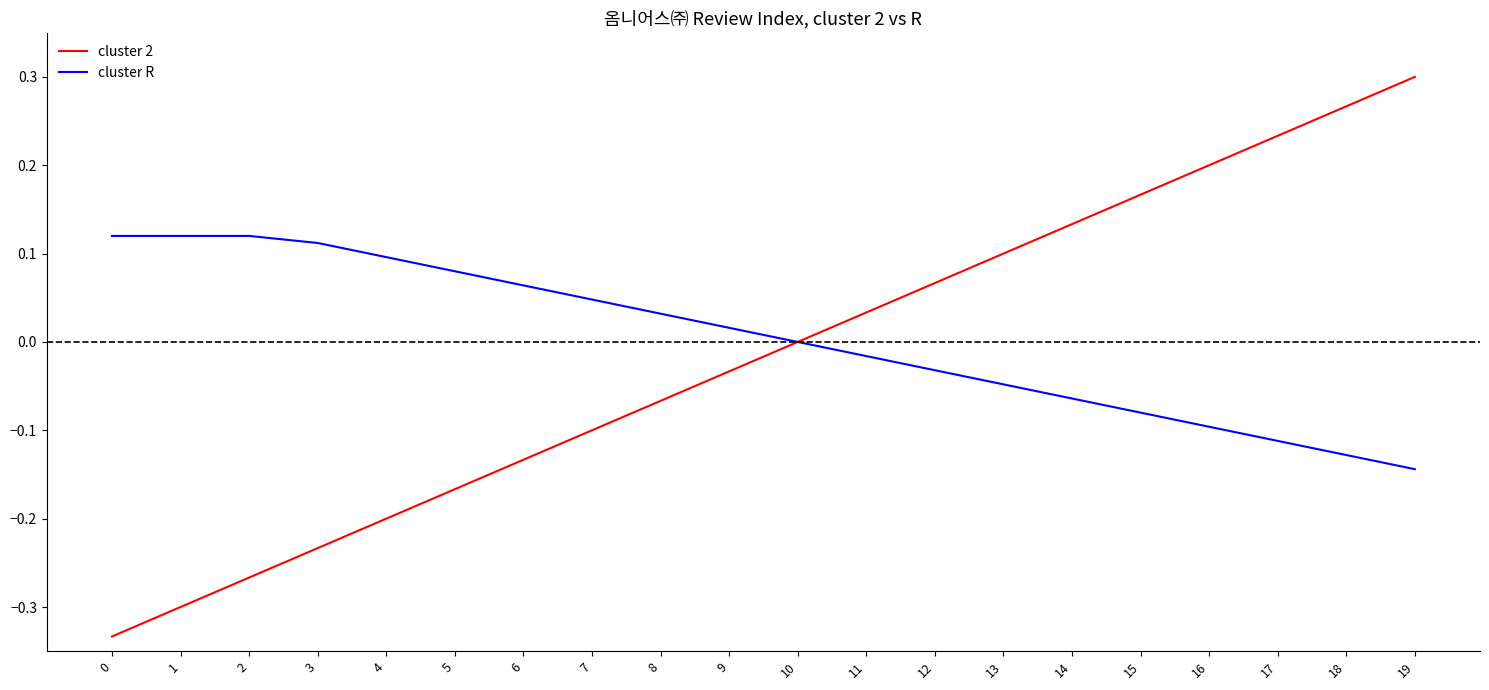

Which series has the largest range (max minus min)?

cluster 2